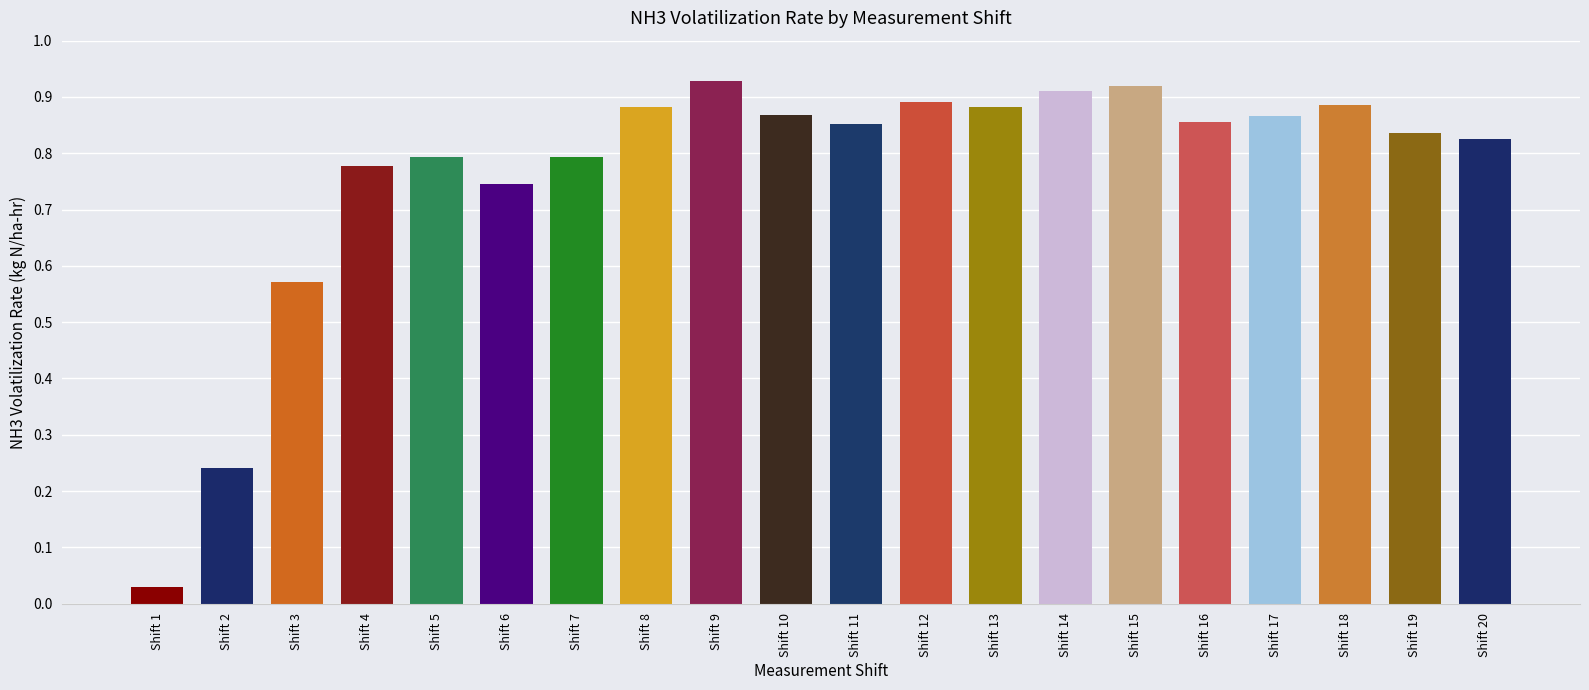

What is the difference between the maximum and minimum values?

0.9